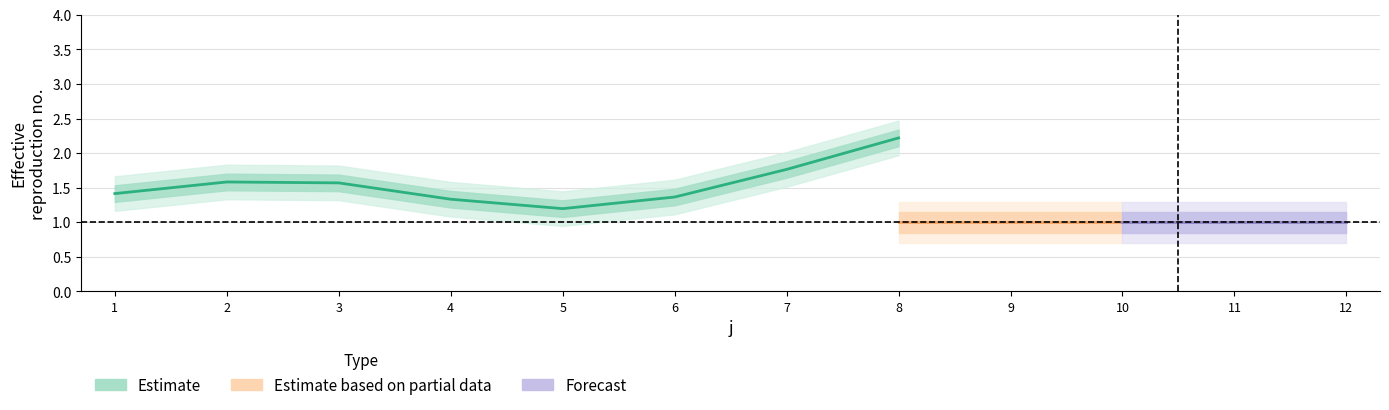

What is the minimum value for t?

1